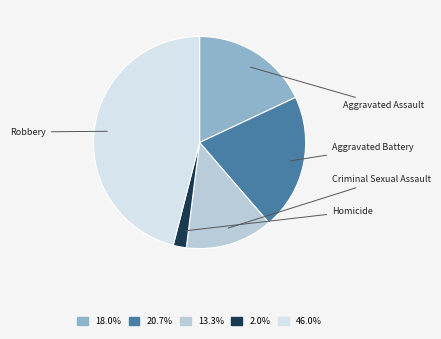

Does any single category account for the majority?

No